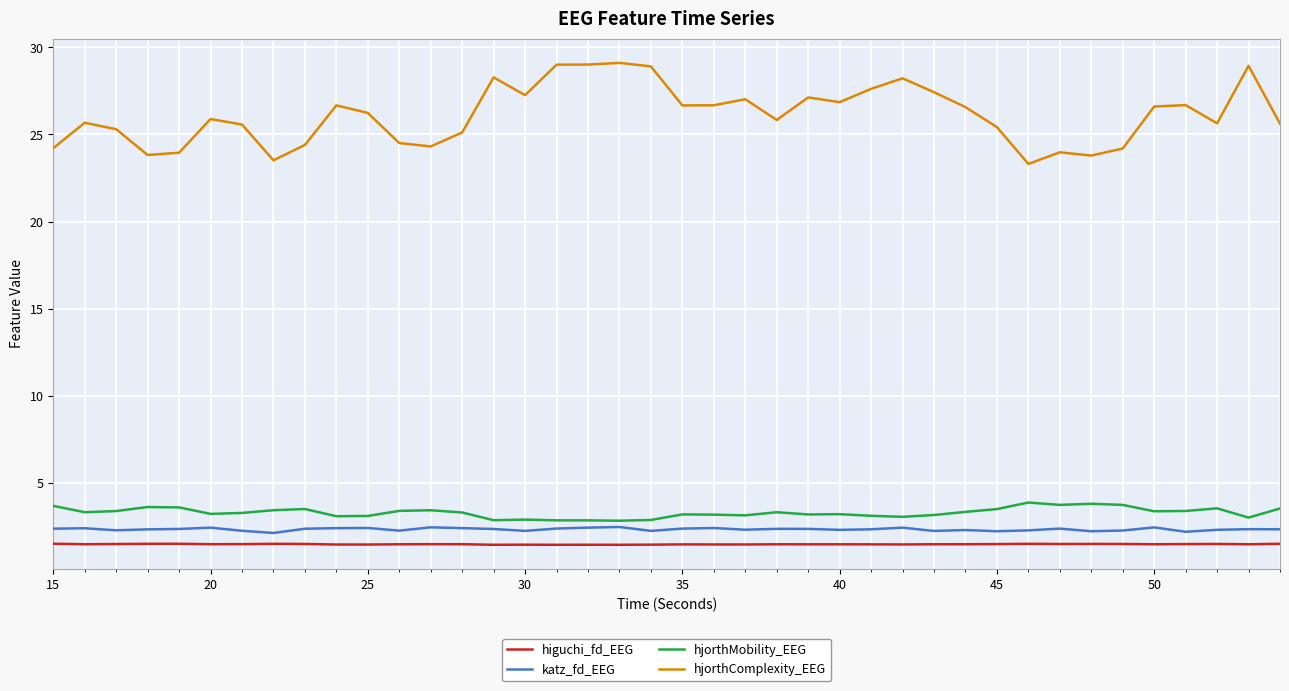

Which series has the widest spread of values?

hjorthComplexity_EEG